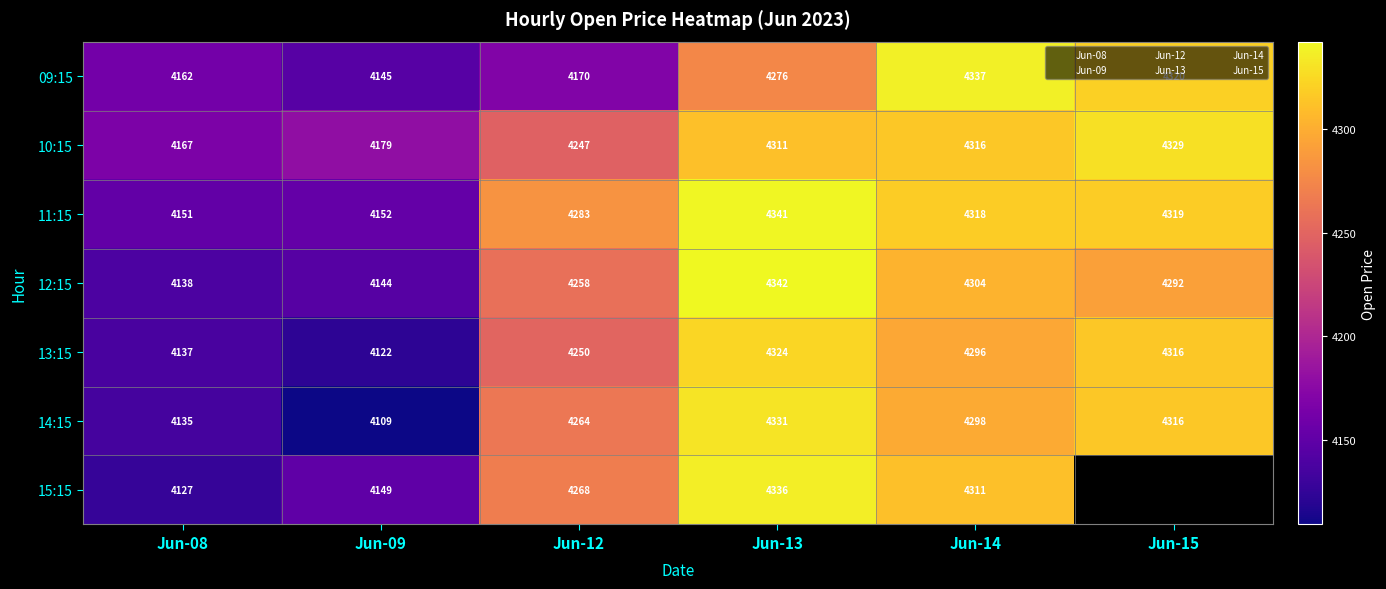

Is the value of 09:15 at Jun-15 greater than the value of 15:15 at Jun-08?

Yes